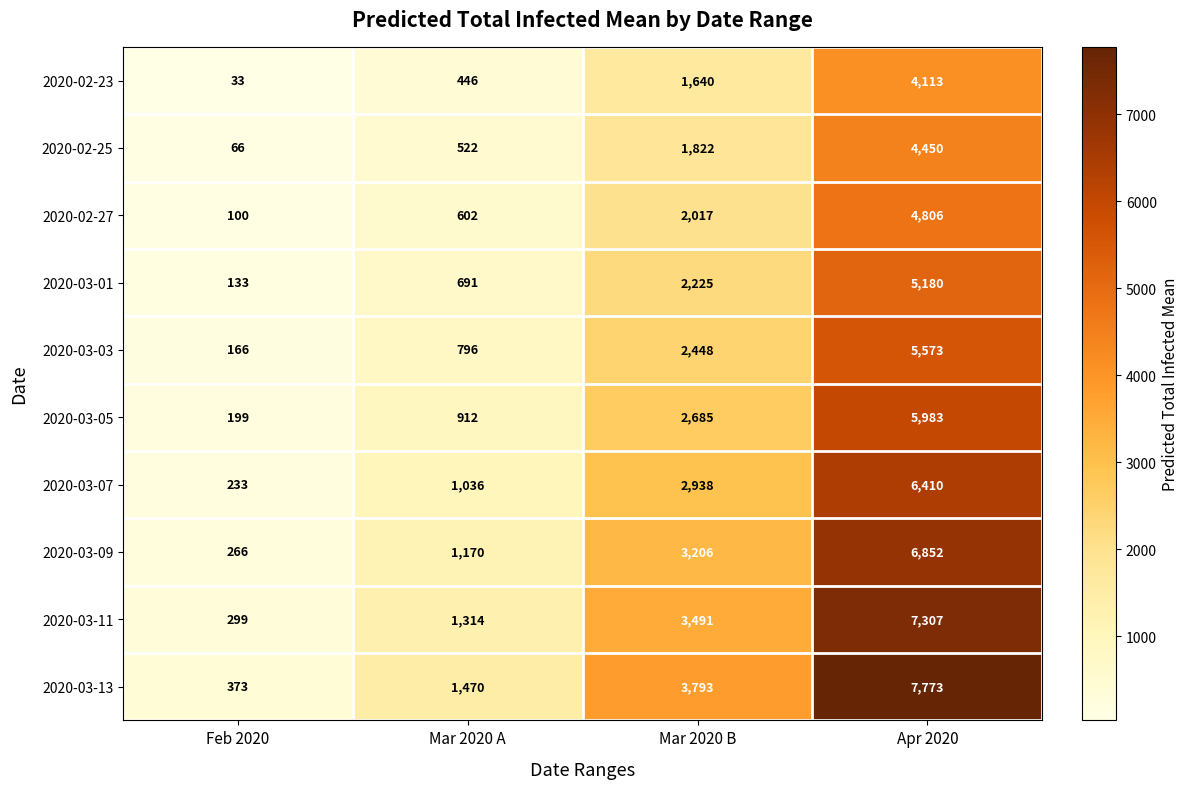

How many distinct data groups are displayed?

10